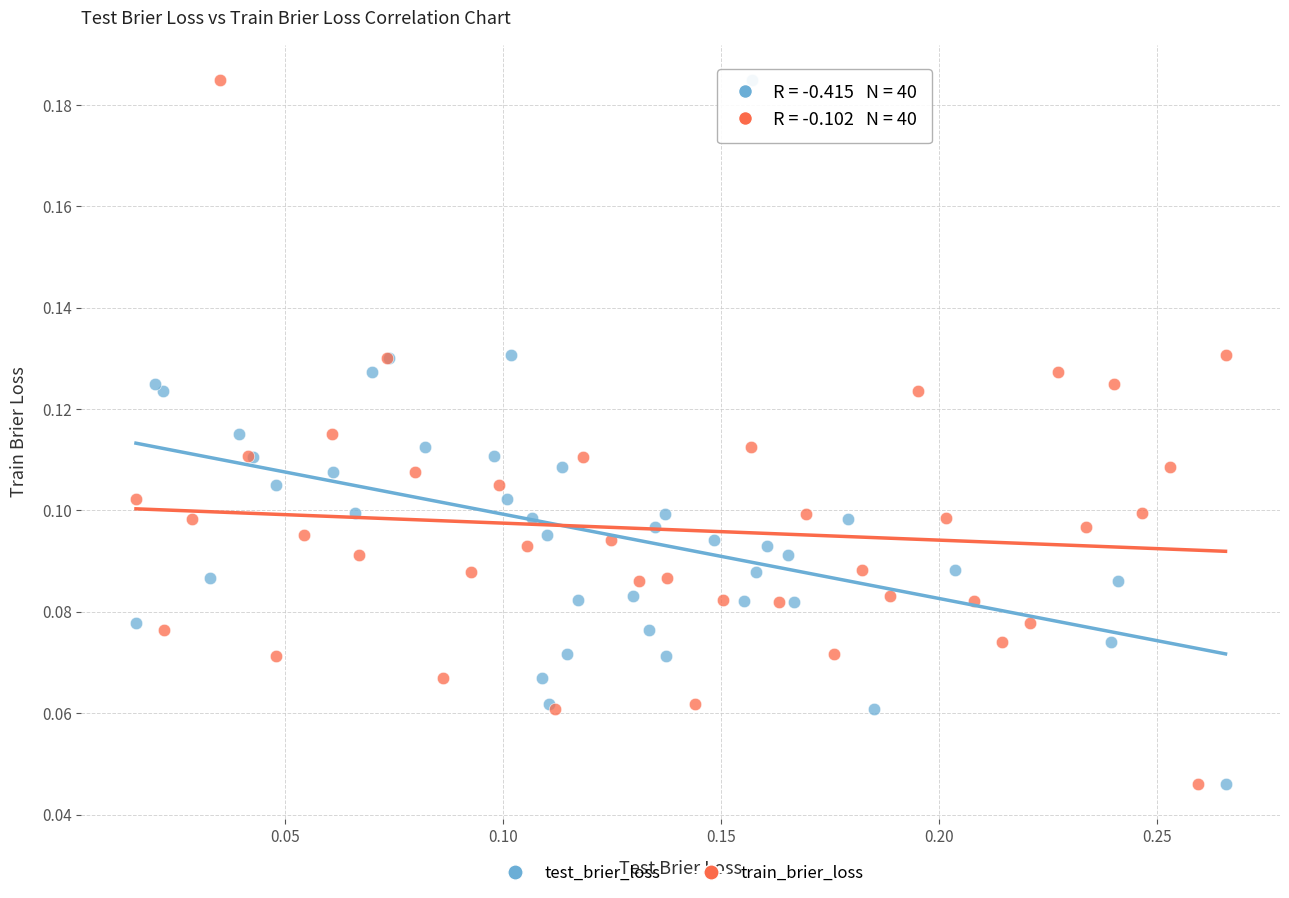

What are all the series names shown in the legend?

test_brier_loss, train_brier_loss